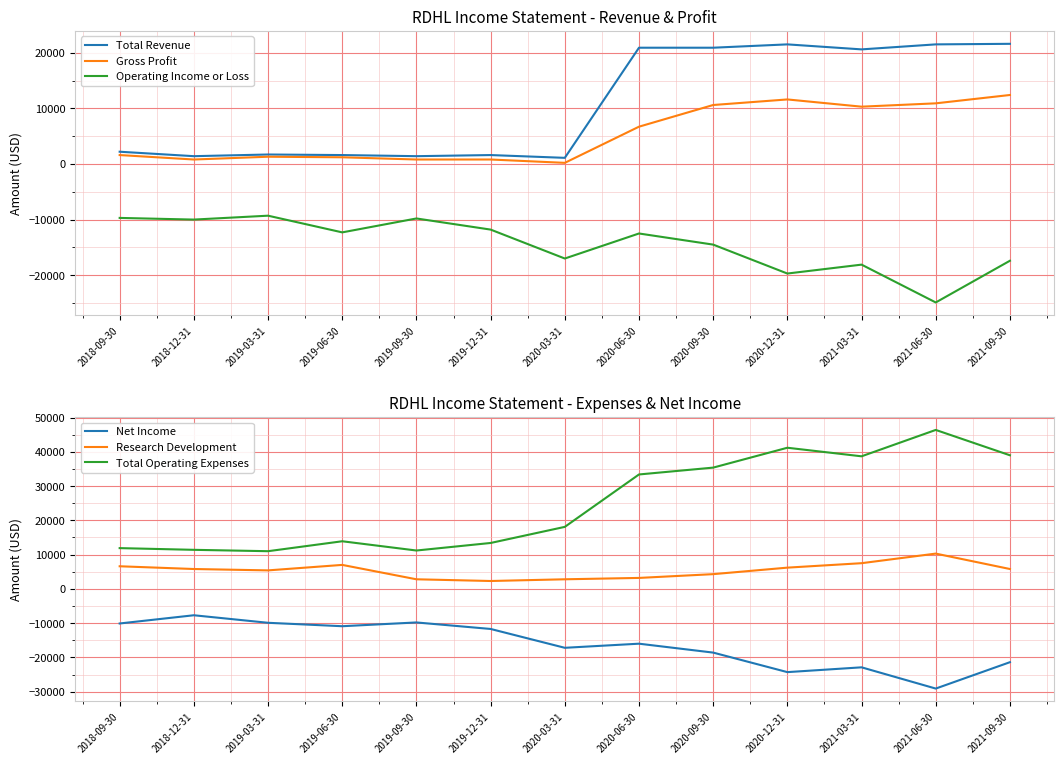

How many values in the Research Development series are below 5800?

6